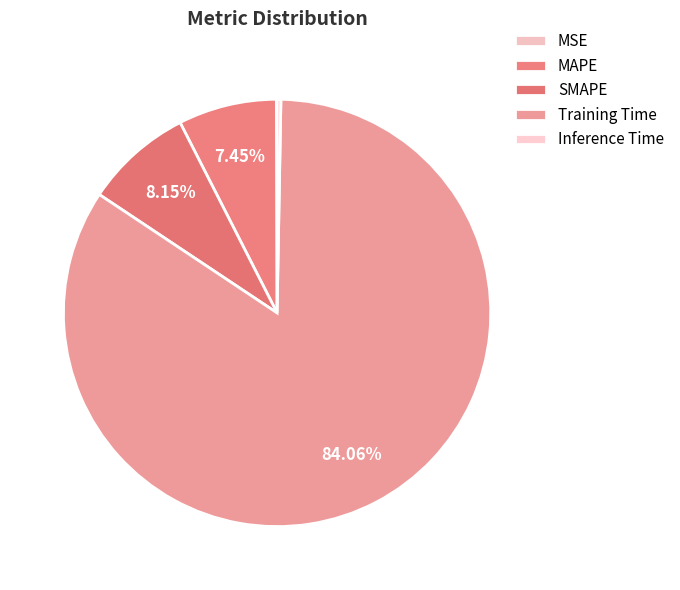

Which slice is the smallest?

MSE